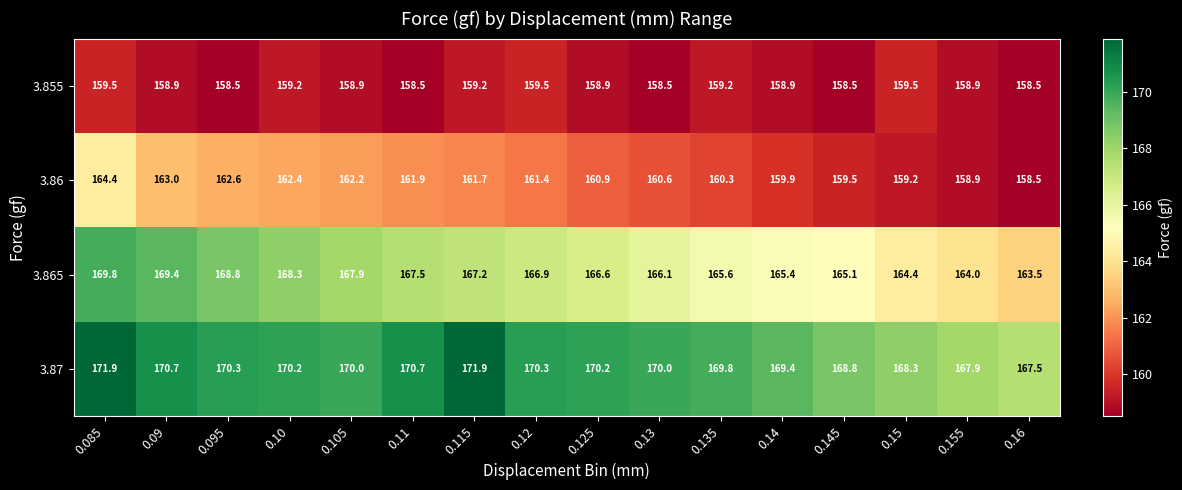

Which series has the widest spread of values?

3.865